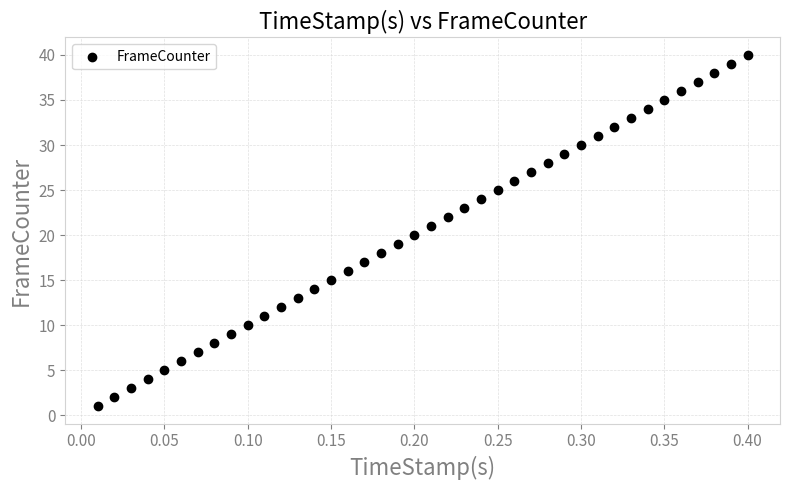

What is the range of Y values (max minus min)?

39